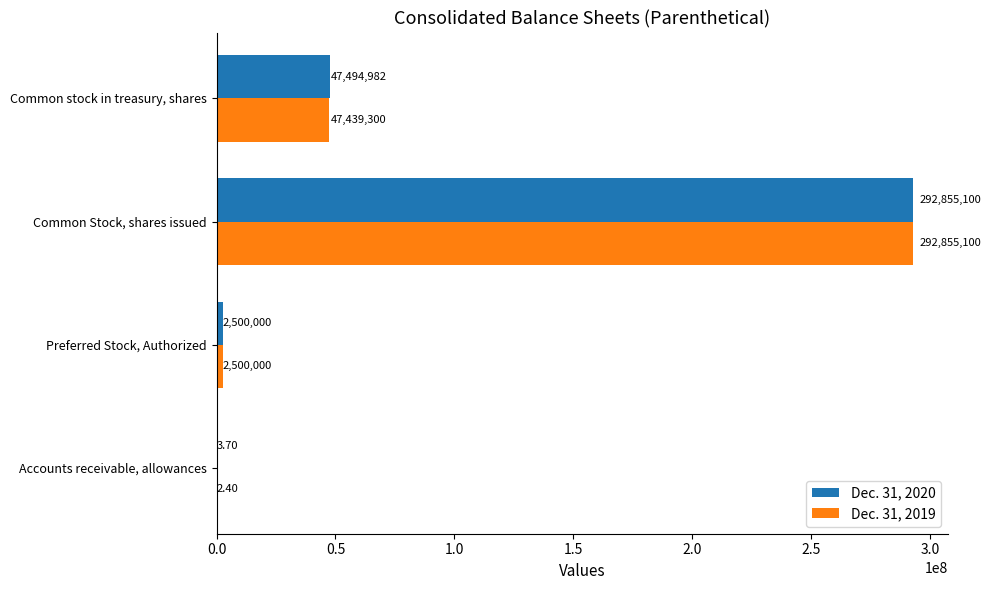

Which series changed the most between Common Stock, shares issued and Common stock in treasury, shares?

Dec. 31, 2019